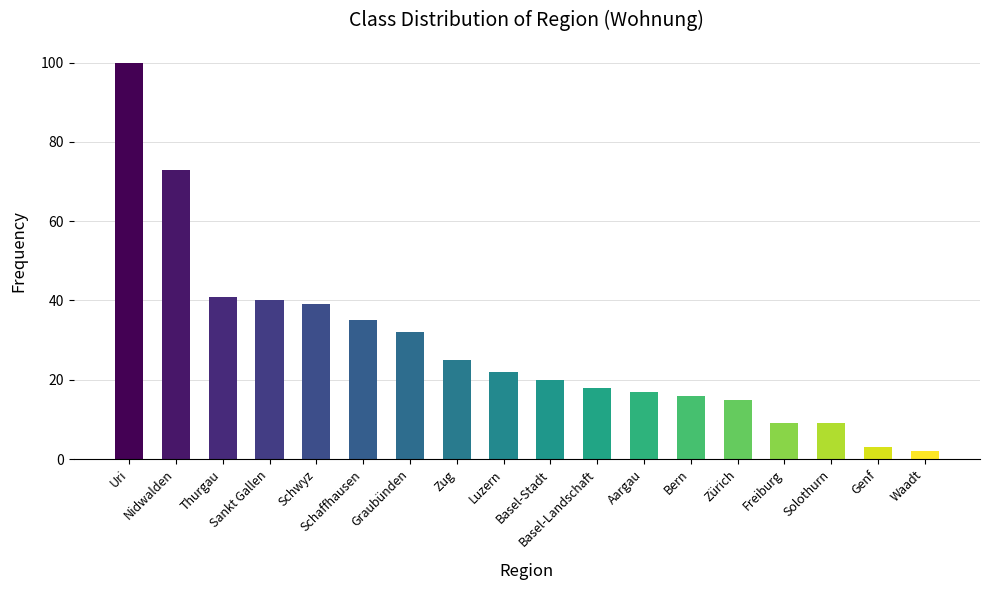

What is the value of the 12th bar from the left?

17